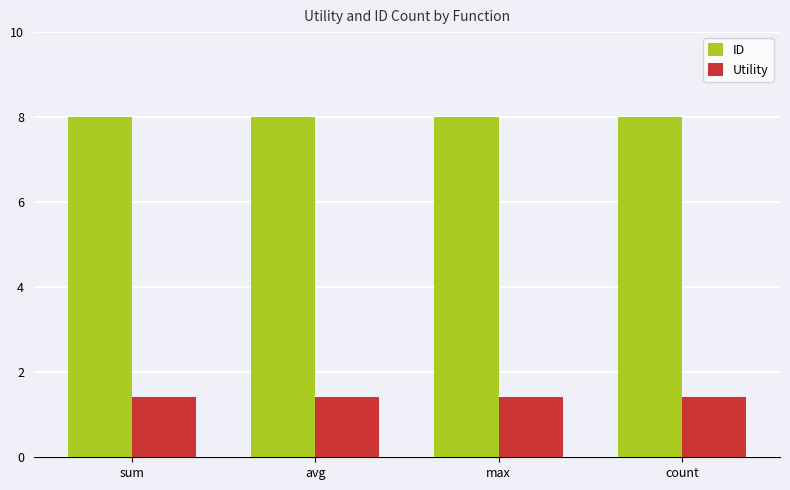

Is the value of ID at count greater than the value of Utility at max?

Yes